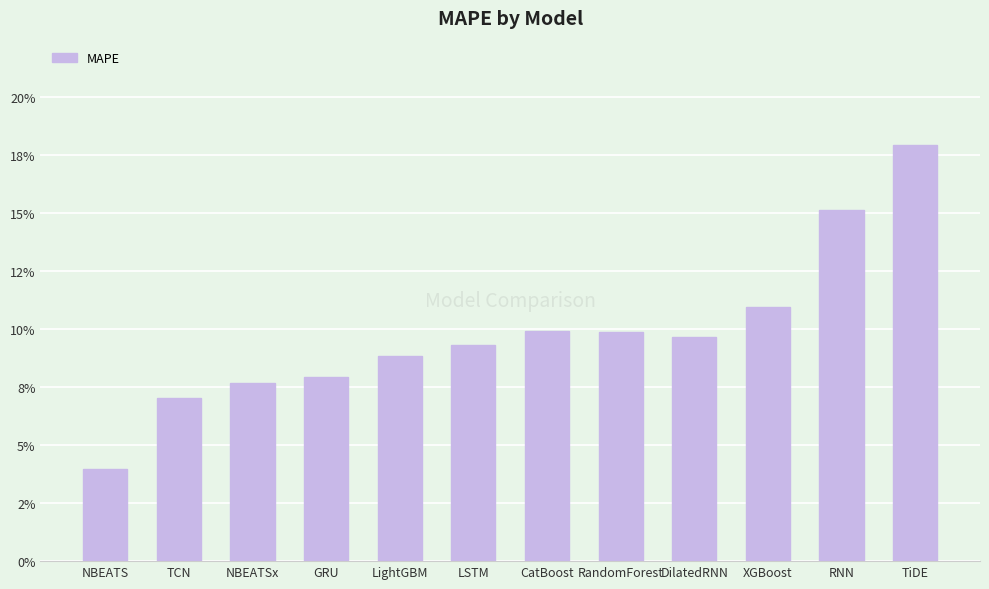

Reading left to right, list all the values displayed in this chart.

0.0	0.1	0.1	0.1	0.1	0.1	0.1	0.1	0.1	0.1	0.2	0.2